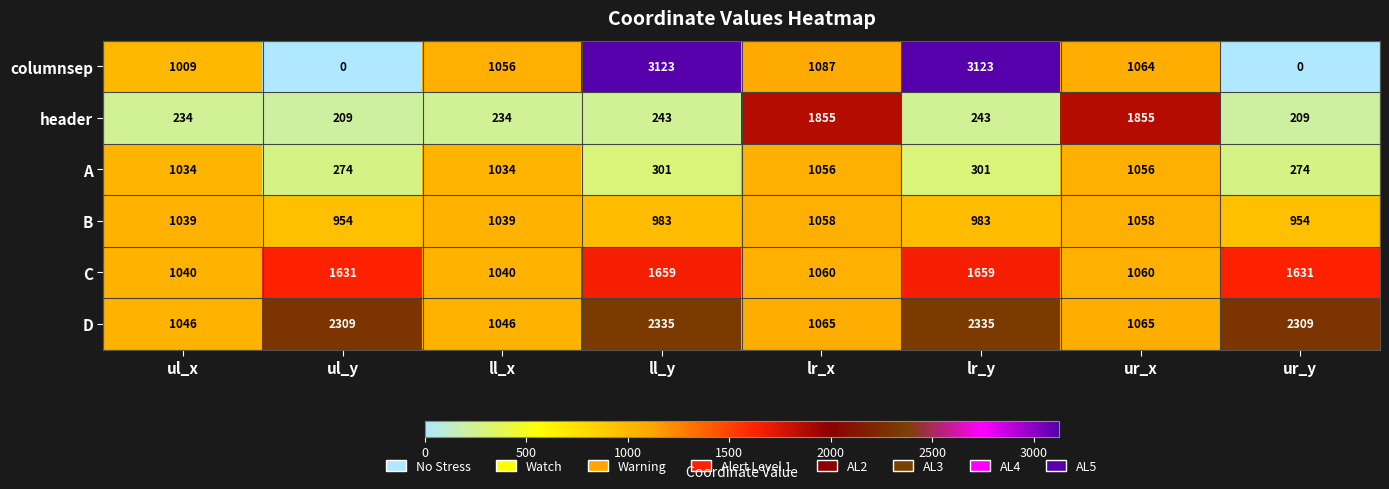

What is the approximate value of columnsep at ll_x, to the nearest 10?

1060